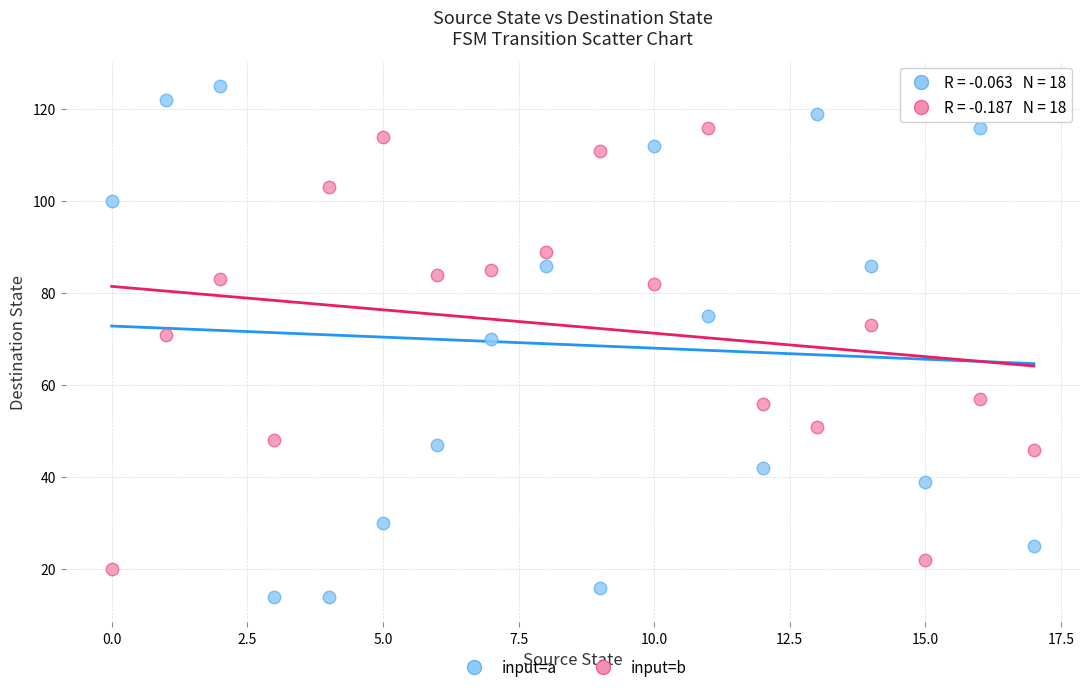

Which series reaches the minimum Y coordinate?

input=a